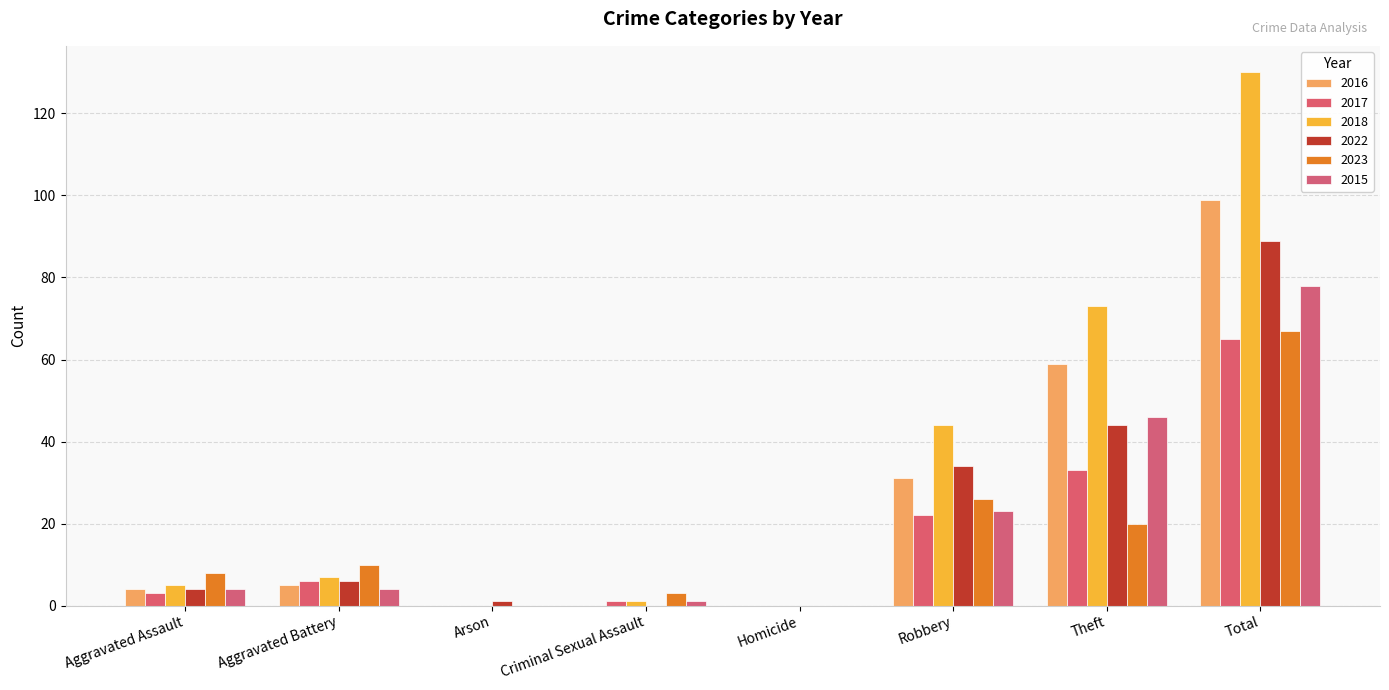

Rank the categories by 2018 value from highest to lowest.

Total, Theft, Robbery, Aggravated Battery, Aggravated Assault, Criminal Sexual Assault, Arson, Homicide